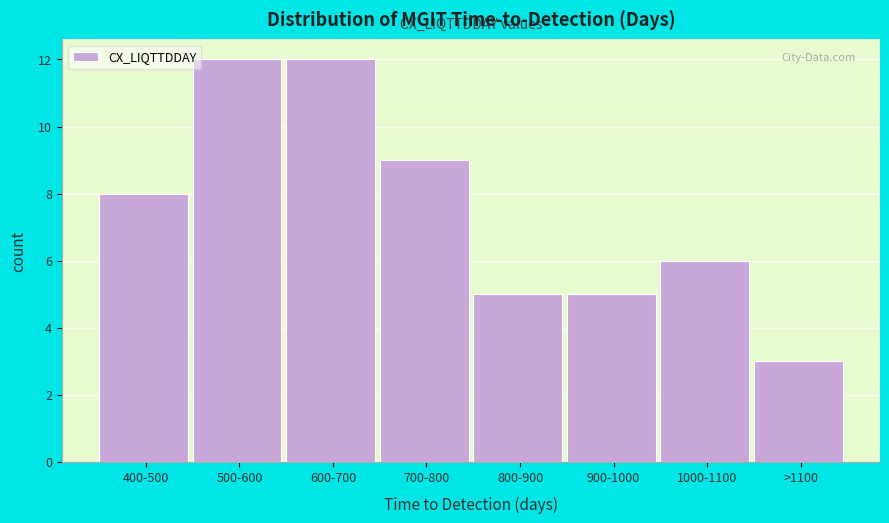

Reading right to left, list all the values displayed in this chart.

>1100=3	1000-1100=6	900-1000=5	800-900=5	700-800=9	600-700=12	500-600=12	400-500=8